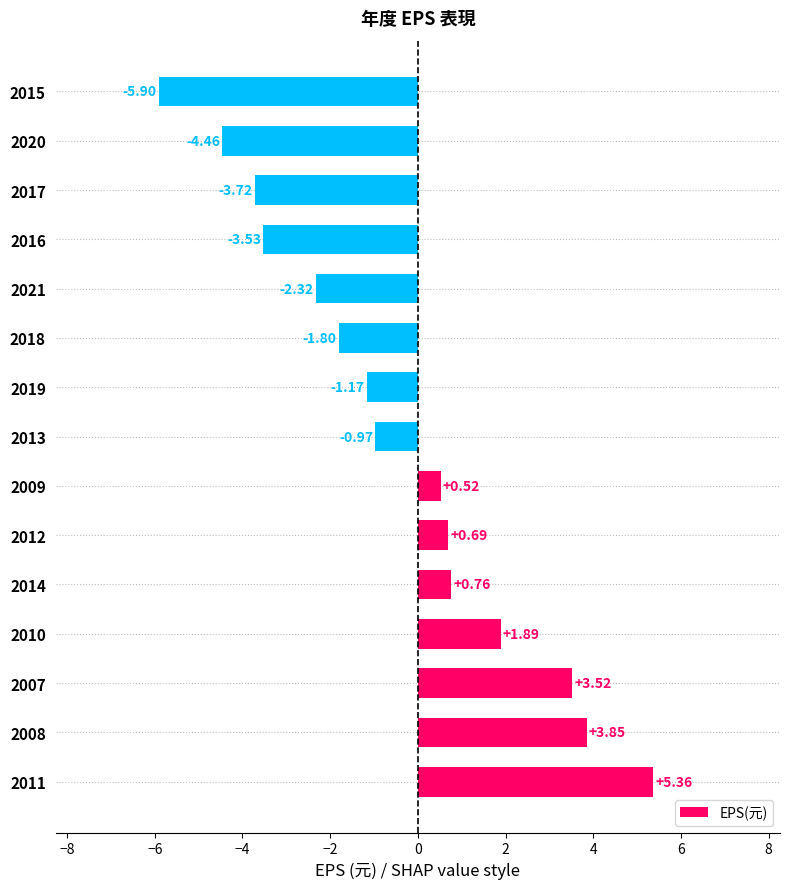

What is the sum of the values at 2017 and 2010?

-1.8